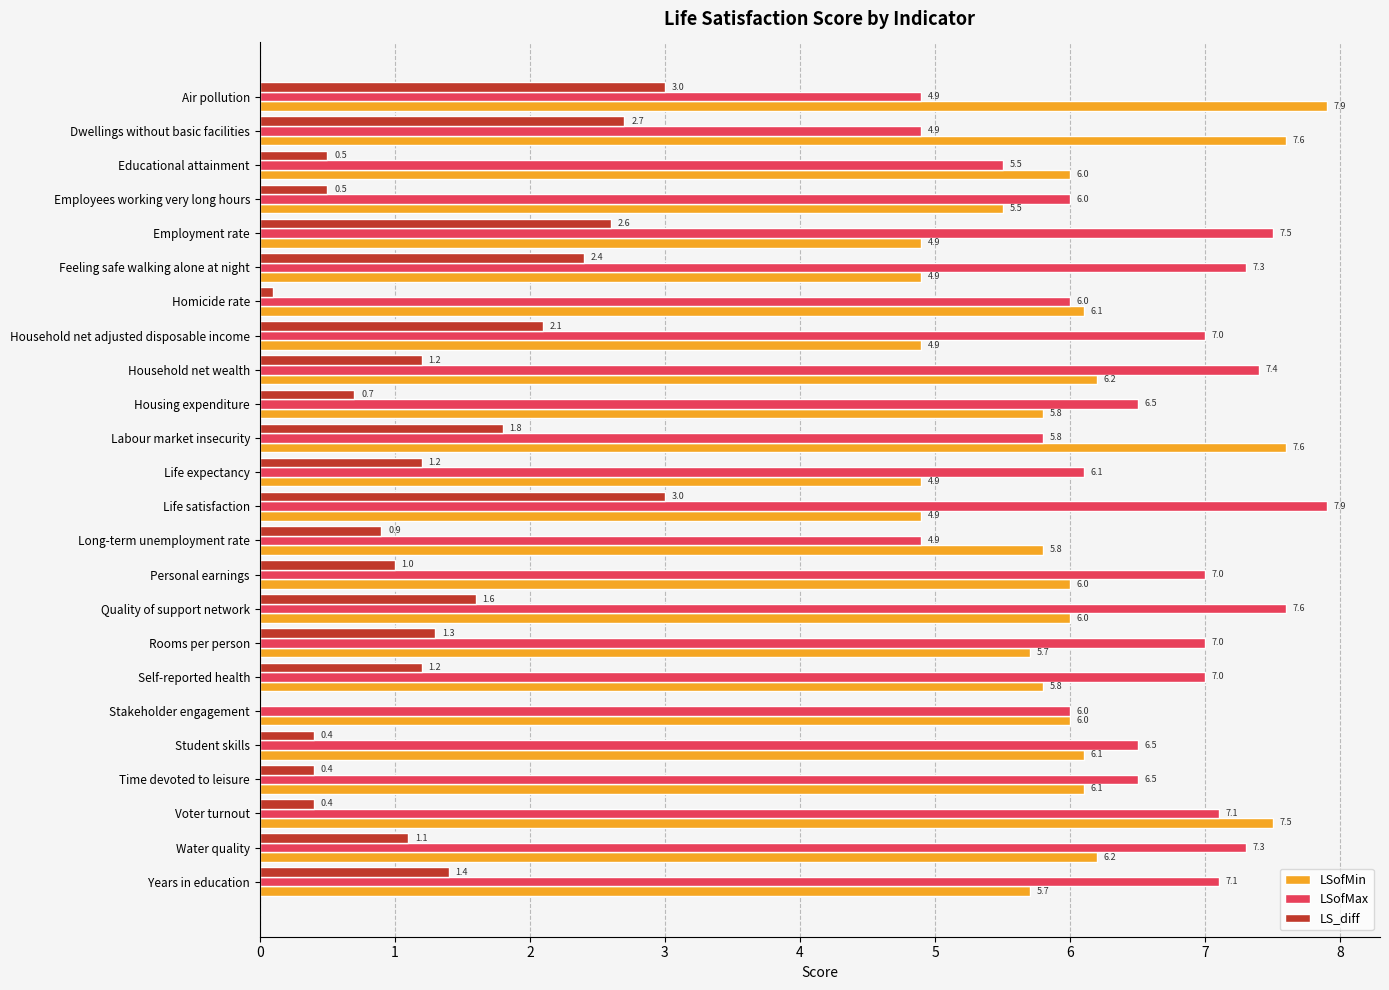

What value does the LSofMax series have at Time devoted to leisure?

6.5